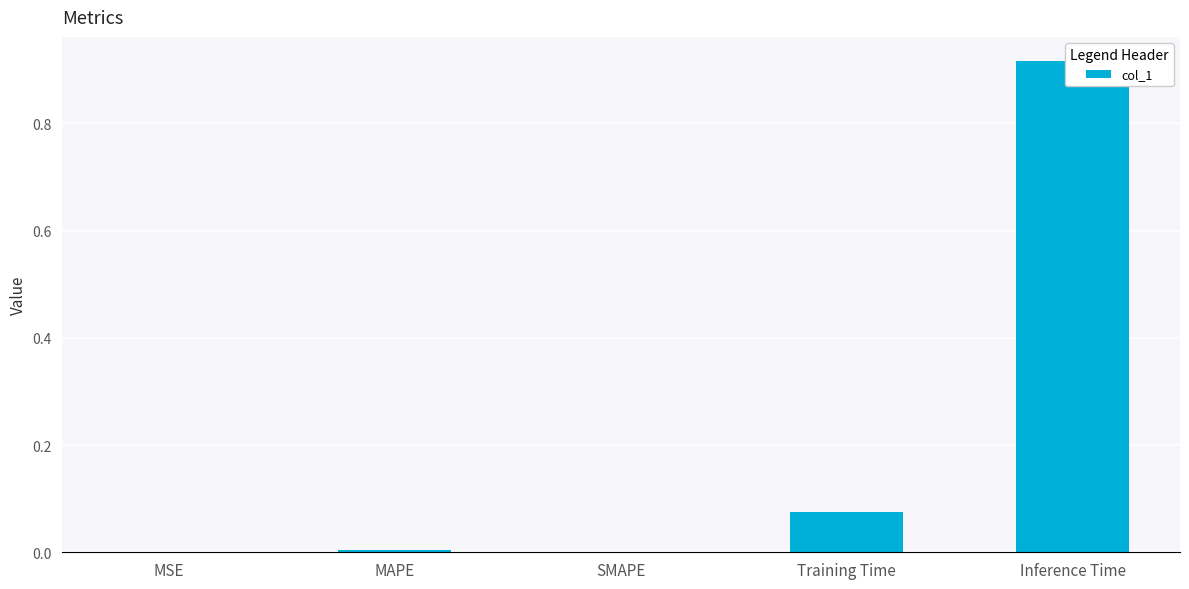

What is the difference between the second highest and minimum values?

0.1